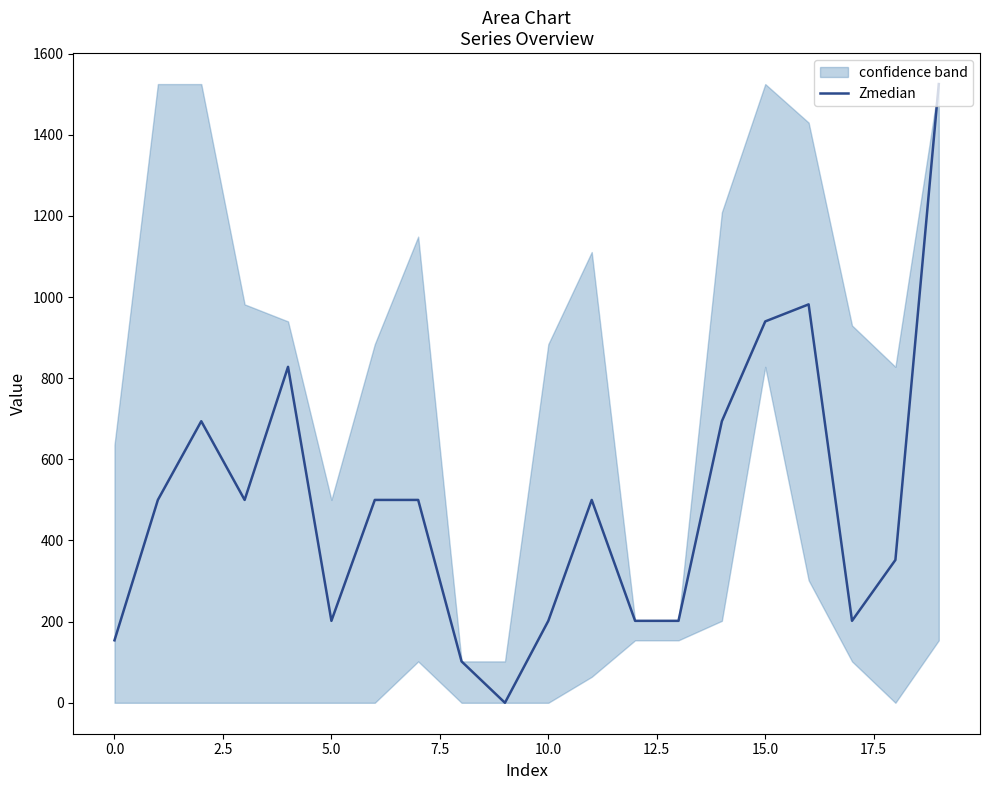

How many interior local peaks (higher than both neighbors) does the data have?

4